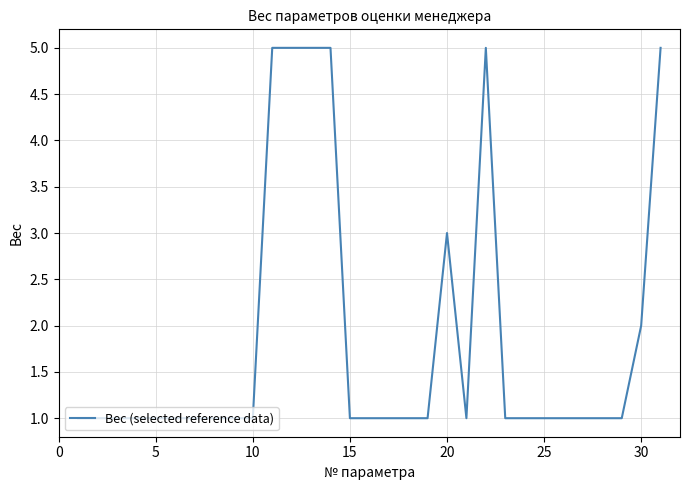

What is the difference between the maximum and second lowest values?

4